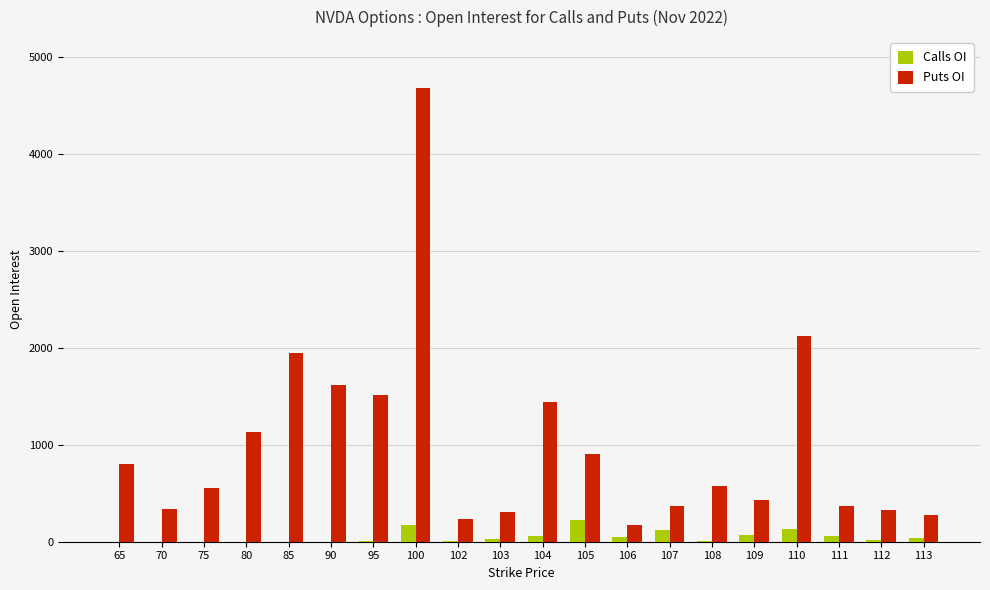

Is the value of Puts OI at 95 greater than the value of Calls OI at 75?

Yes